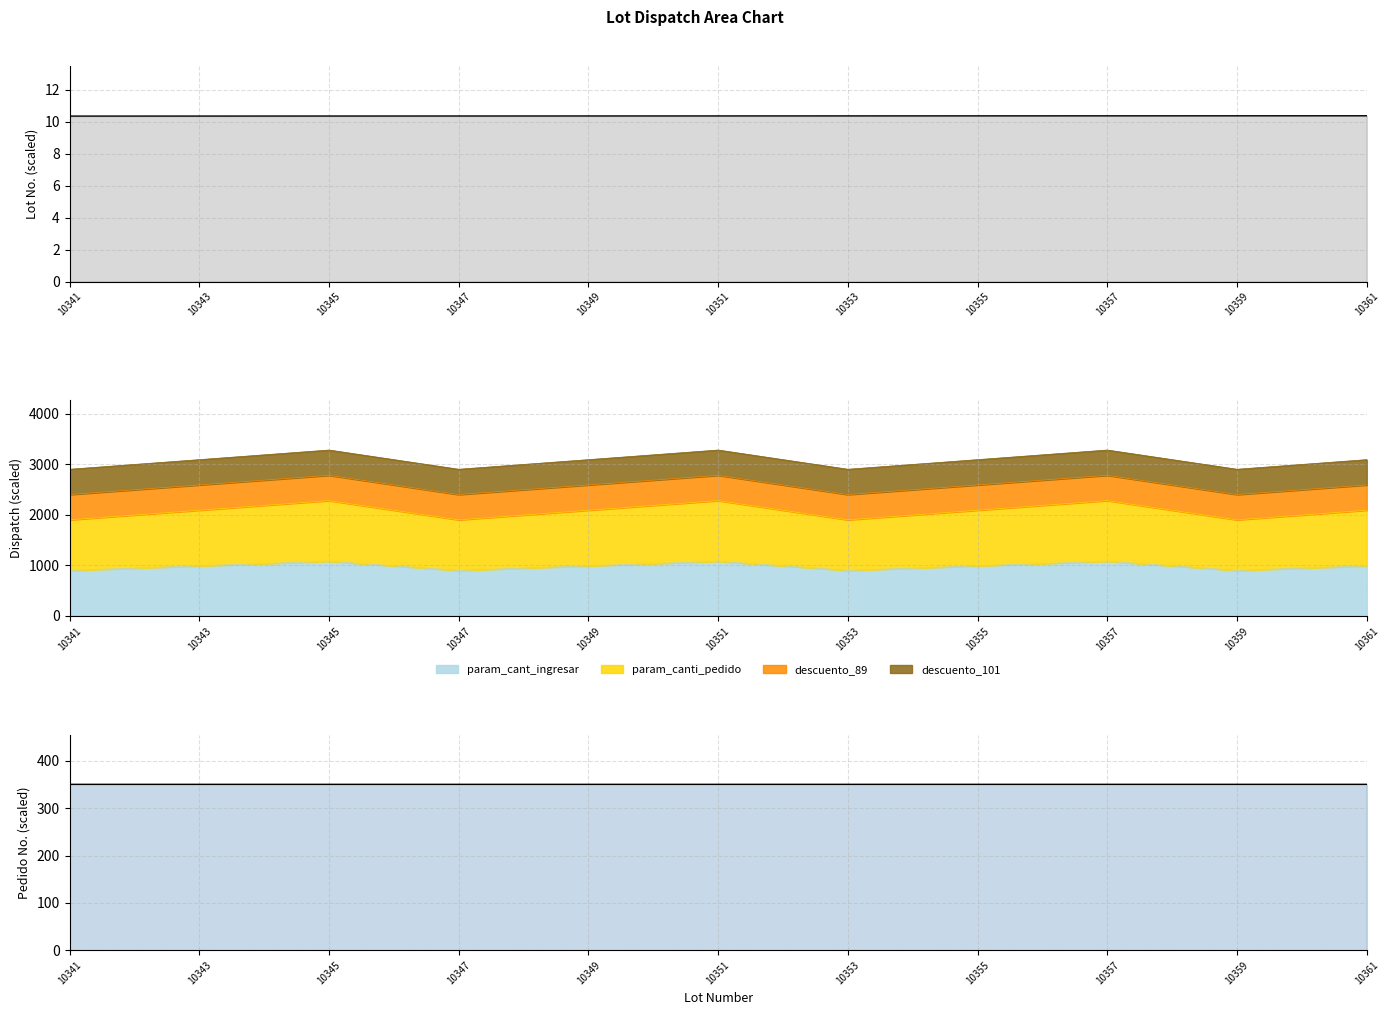

Which series has the largest total across all categories?

out_n_pedido